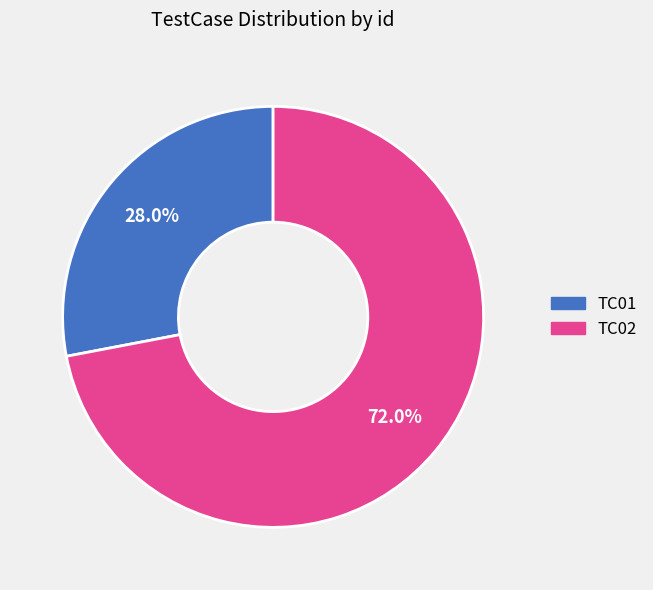

To the nearest percent, what is the average slice percentage?

50%